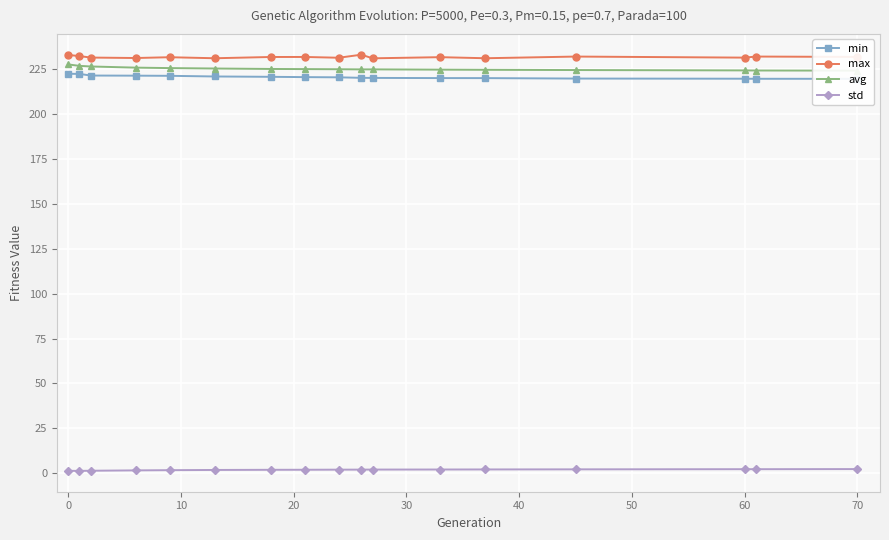

Which series has the widest spread of values?

avg